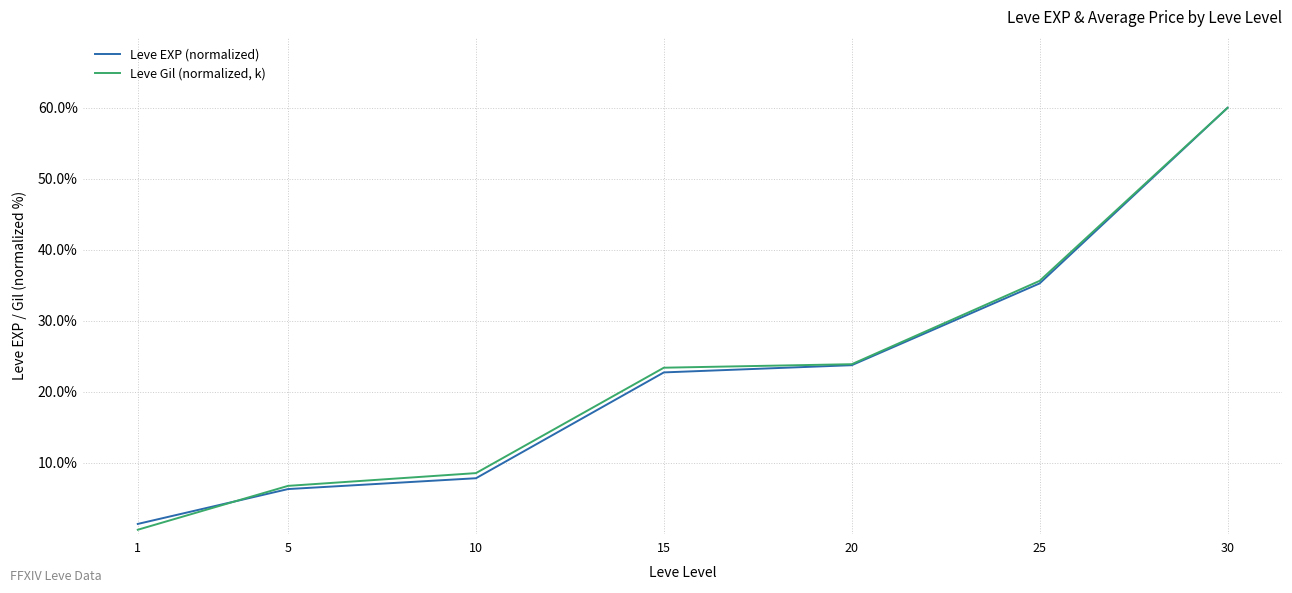

What is the greatest value displayed?

60.0